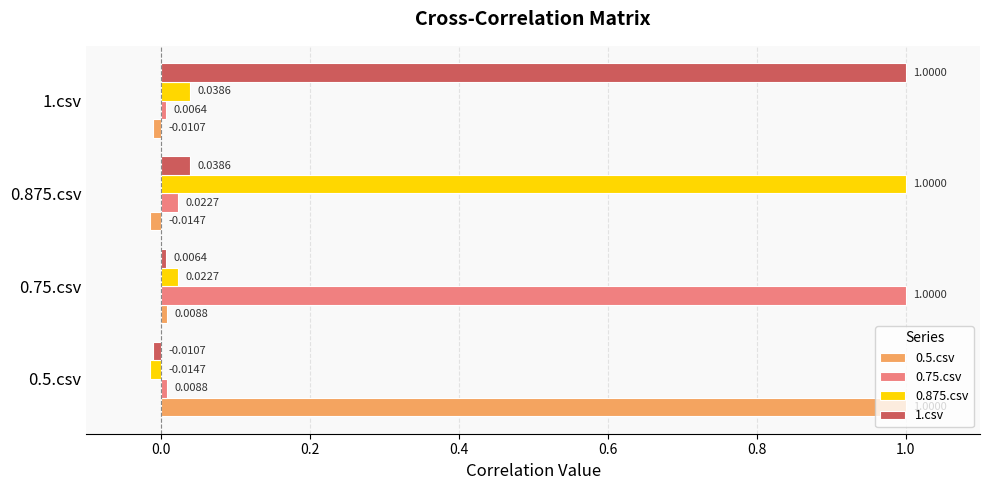

What is the spread (max minus min) of values at 0.5.csv?

1.0